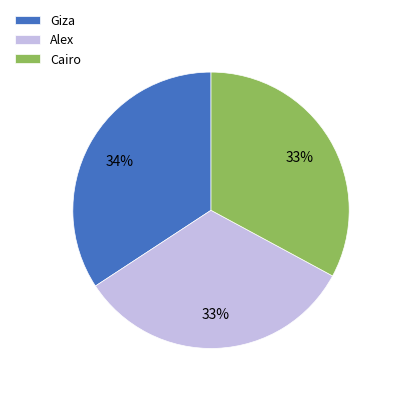

What is the ratio of the value at Giza to the value at Cairo?

1.0